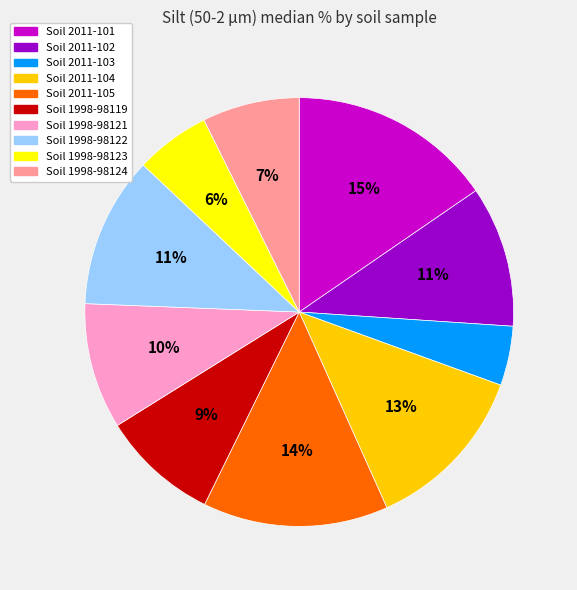

Is it true that Soil 2011-102 is 1% of the pie?

False